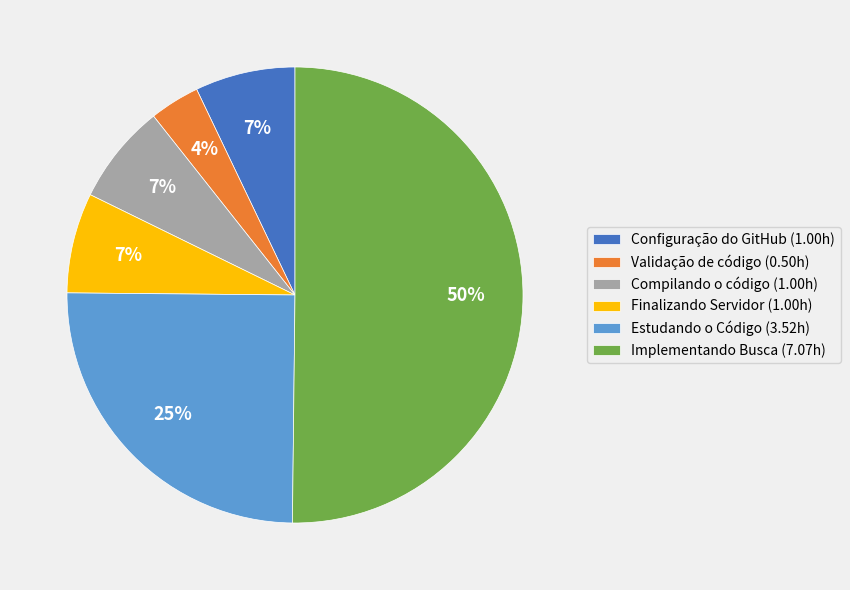

Count the number of slices in the pie.

6